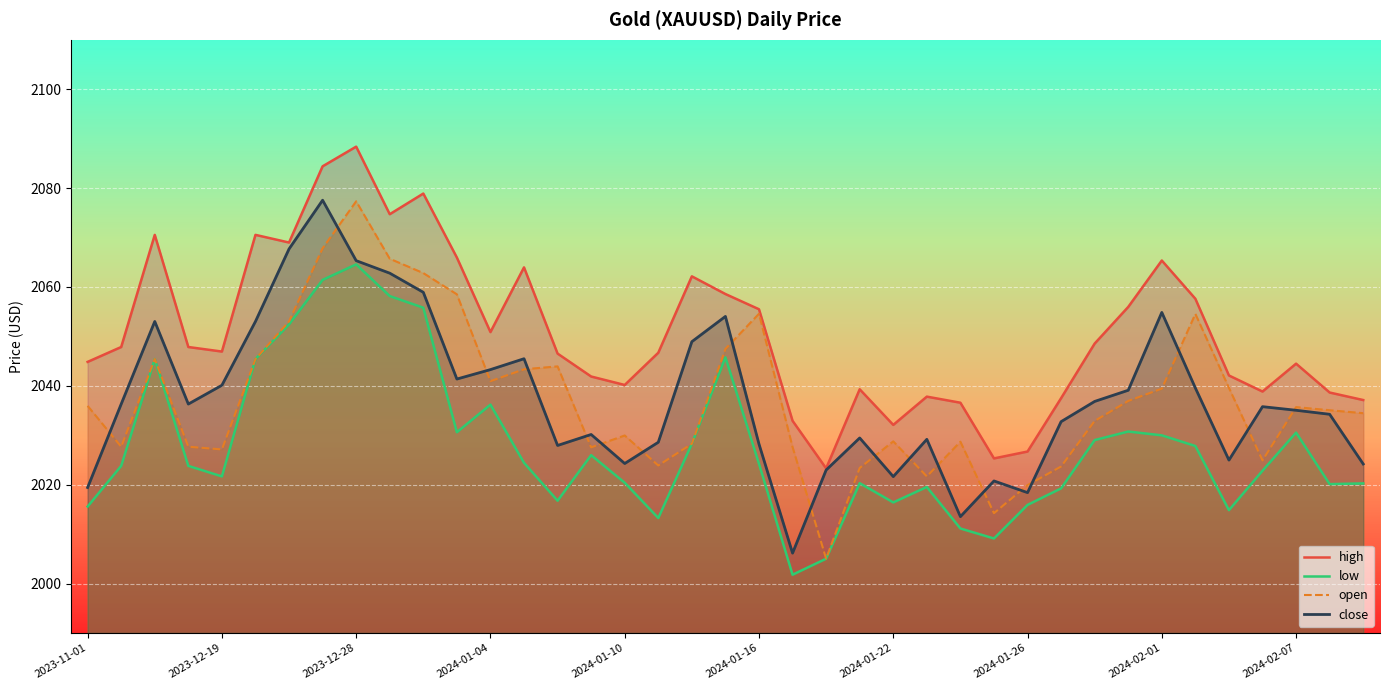

Reading left to right, transcribe all the data shown in this chart.

high: 2044.8	2047.8	2070.5	2047.8	2046.9	2070.5	2069.0	2084.4	2088.4	2074.7	2078.9	2065.9	2050.9	2064.0	2046.5	2041.9	2040.2	2046.7	2062.2	2058.6	2055.5	2032.9	2023.3	2039.3	2032.1	2037.8	2036.6	2025.3	2026.7	2037.5	2048.6	2056.0	2065.3	2057.6	2042.1	2038.8	2044.5	2038.6	2037.1
low: 2015.6	2023.8	2045.4	2023.8	2021.7	2045.4	2052.4	2061.4	2064.6	2058.2	2055.8	2030.6	2036.2	2024.4	2016.8	2026.0	2020.4	2013.2	2028.3	2045.8	2024.2	2001.8	2005.0	2020.3	2016.4	2019.5	2011.1	2009.1	2015.9	2019.2	2029.0	2030.8	2030.0	2027.8	2014.8	2022.8	2030.5	2020.1	2020.2
open: 2035.9	2027.7	2045.4	2027.7	2027.1	2045.4	2053.0	2067.8	2077.3	2065.7	2062.8	2058.5	2040.9	2043.3	2043.9	2027.5	2030.0	2023.9	2028.3	2047.5	2054.6	2027.6	2005.0	2023.4	2028.8	2021.7	2028.7	2014.2	2019.9	2023.7	2032.9	2036.9	2039.4	2054.6	2039.6	2024.9	2035.7	2035.1	2034.5
close: 2019.4	2036.3	2053.0	2036.3	2040.1	2053.0	2067.7	2077.6	2065.3	2062.8	2058.9	2041.4	2043.3	2045.5	2027.9	2030.2	2024.3	2028.6	2048.9	2054.0	2028.2	2006.2	2023.0	2029.5	2021.6	2029.2	2013.5	2020.8	2018.4	2032.8	2036.8	2039.1	2054.8	2039.5	2025.0	2035.8	2035.0	2034.2	2024.2